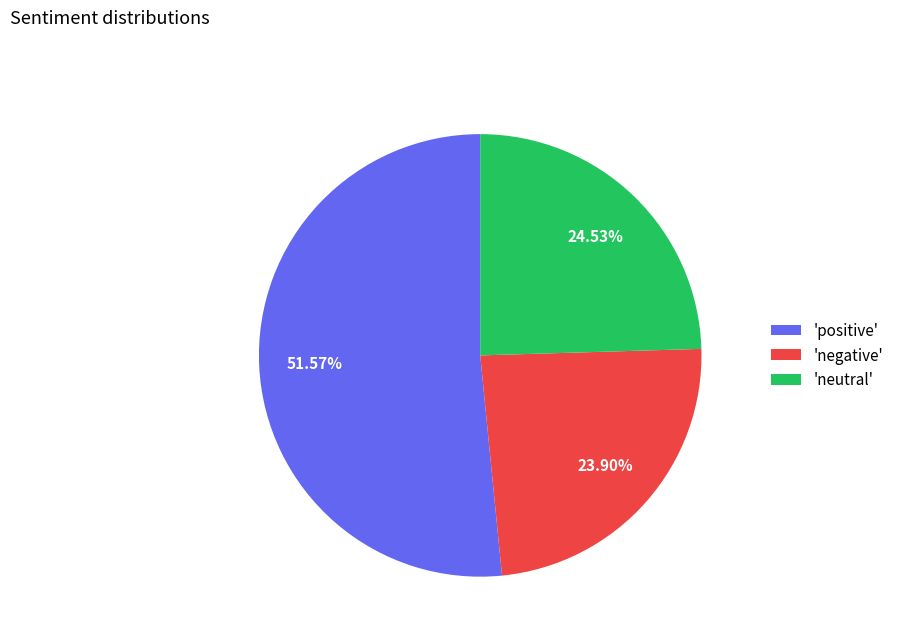

Is there any slice that represents more than half of the pie?

Yes